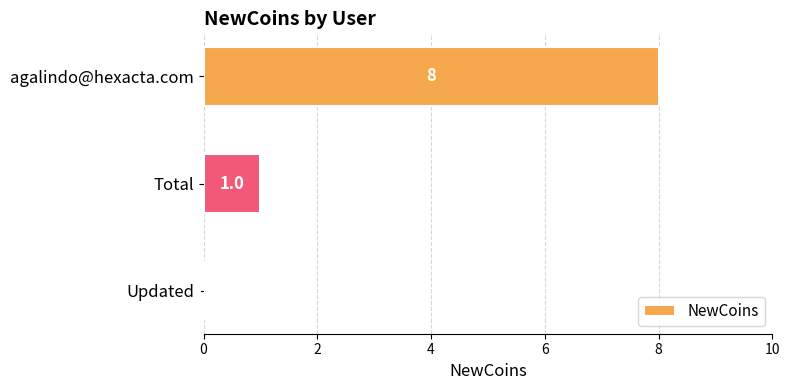

What is the sum of all values?

9